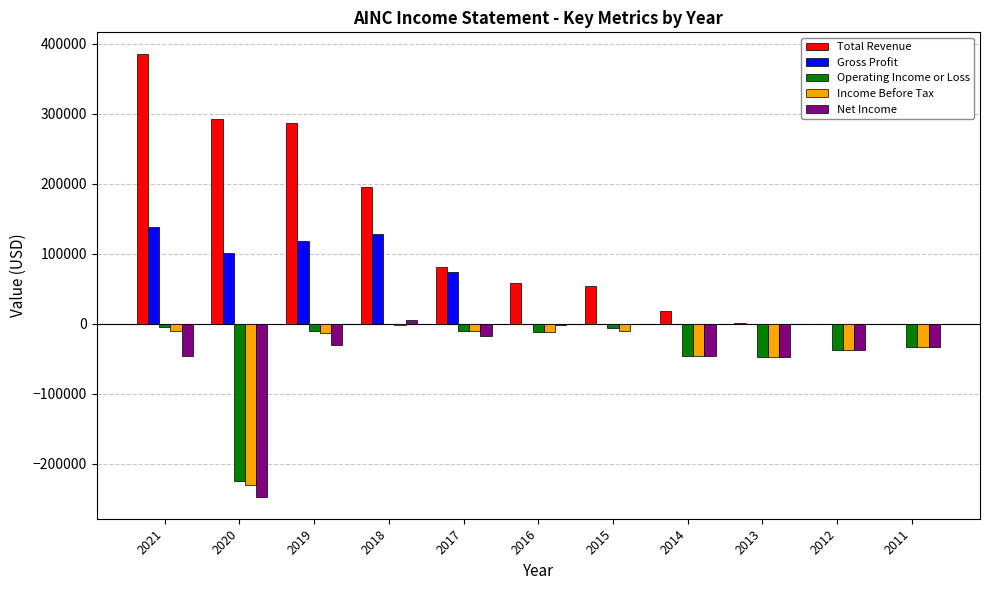

What is the maximum value shown in the chart?

384600